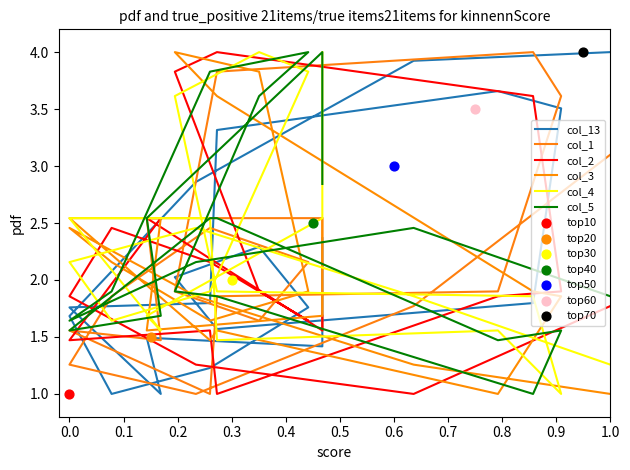

Which series has the largest total across all categories?

col_5